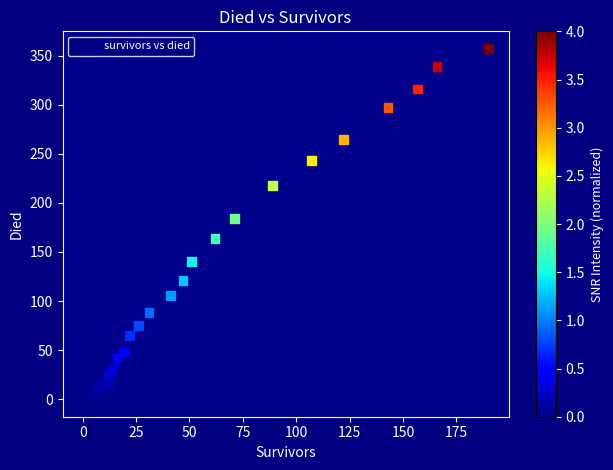

What Y value in the scatter plot is closest to 178?

184